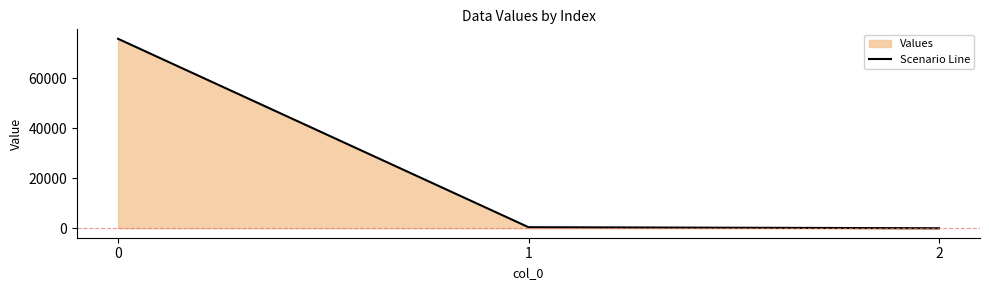

True or false: the data shows 75665.7 at 0.

True